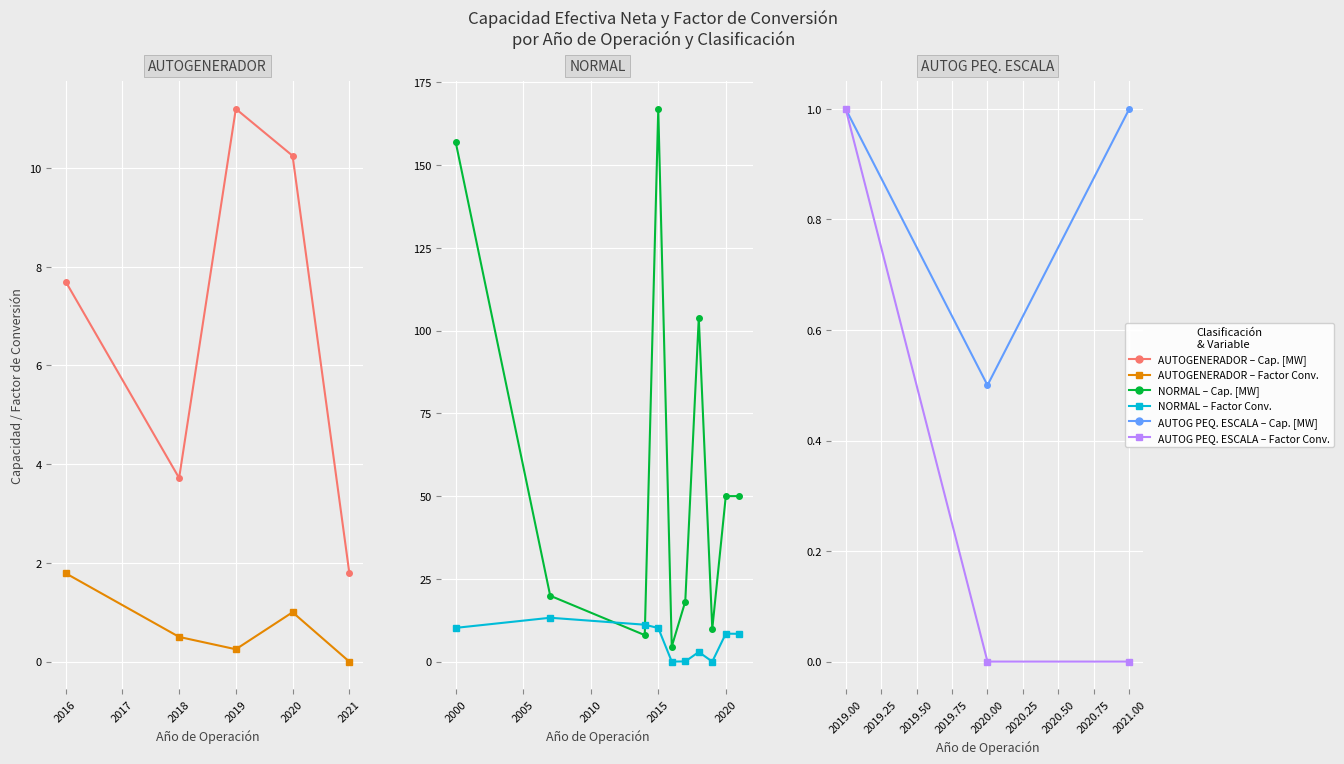

Count the Factor de Conversión values in the range 0 to 1.

3